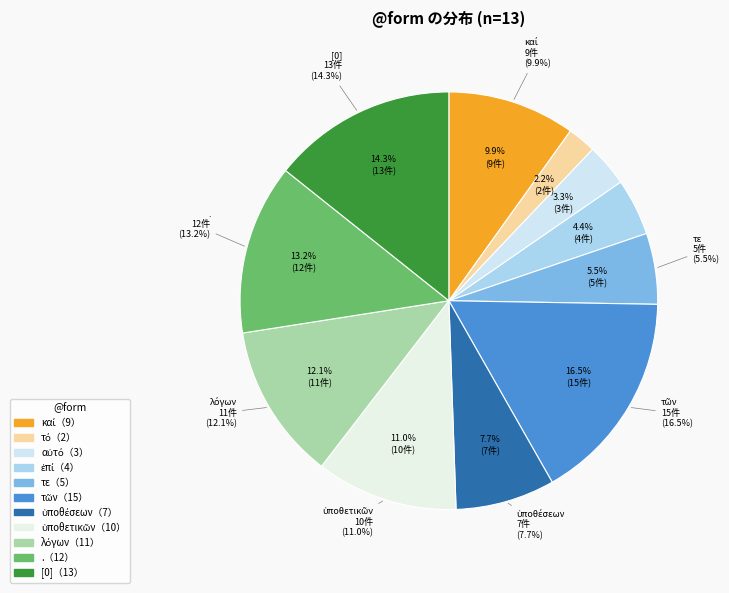

To the nearest percent, what percentage of the pie is αὐτό?

3%